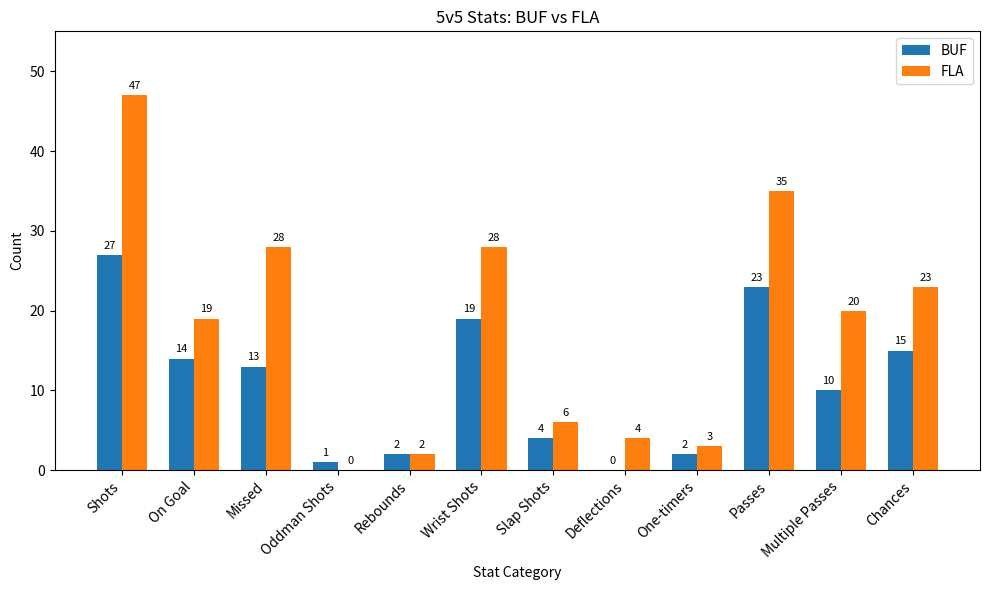

What is the maximum value shown in the chart?

47